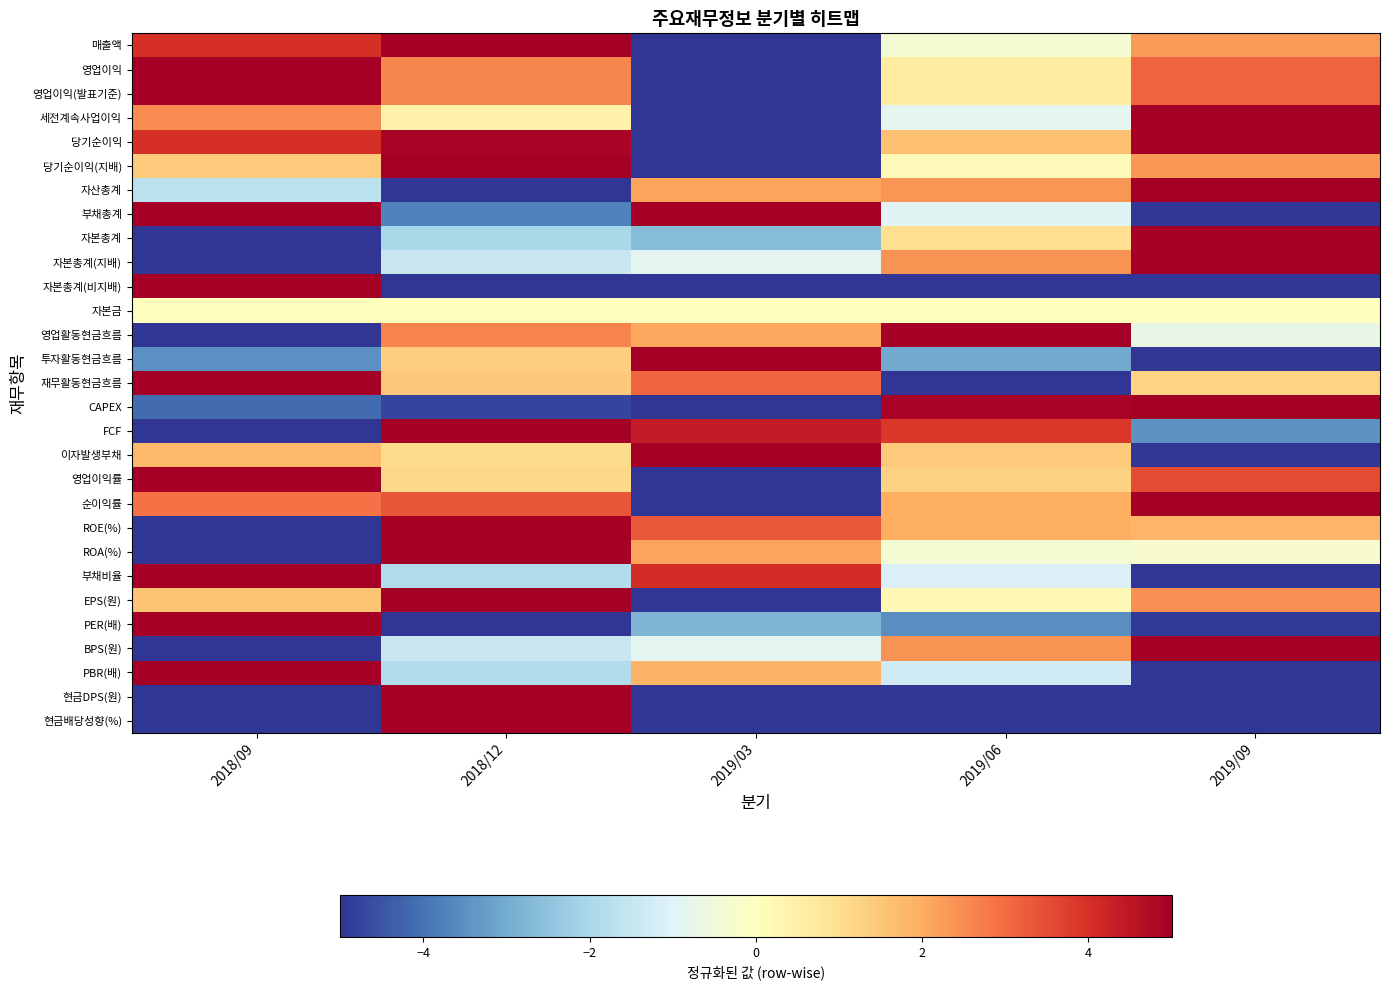

Reading left to right, list all the values displayed in this chart.

매출액: 2018/09=4.0	2018/12=5.0	2019/03=-5.0	2019/06=-0.3	2019/09=2.3
영업이익: 2018/09=5.0	2018/12=2.6	2019/03=-5.0	2019/06=0.6	2019/09=3.1
영업이익(발표기준): 2018/09=5.0	2018/12=2.6	2019/03=-5.0	2019/06=0.6	2019/09=3.1
세전계속사업이익: 2018/09=2.5	2018/12=0.4	2019/03=-5.0	2019/06=-0.8	2019/09=5.0
당기순이익: 2018/09=4.0	2018/12=4.9	2019/03=-5.0	2019/06=1.6	2019/09=5.0
당기순이익(지배): 2018/09=1.4	2018/12=5.0	2019/03=-5.0	2019/06=0.1	2019/09=2.3
자산총계: 2018/09=-1.7	2018/12=-5.0	2019/03=2.1	2019/06=2.4	2019/09=5.0
부채총계: 2018/09=5.0	2018/12=-3.8	2019/03=5.0	2019/06=-0.9	2019/09=-5.0
자본총계: 2018/09=-5.0	2018/12=-2.0	2019/03=-2.6	2019/06=1.0	2019/09=5.0
자본총계(지배): 2018/09=-5.0	2018/12=-1.5	2019/03=-0.9	2019/06=2.4	2019/09=5.0
자본총계(비지배): 2018/09=5.0	2018/12=-5.0	2019/03=-5.0	2019/06=-5.0	2019/09=-5.0
자본금: 2018/09=0.0	2018/12=0.0	2019/03=0.0	2019/06=0.0	2019/09=0.0
영업활동현금흐름: 2018/09=-5.0	2018/12=2.6	2019/03=2.1	2019/06=5.0	2019/09=-0.7
투자활동현금흐름: 2018/09=-3.5	2018/12=1.3	2019/03=5.0	2019/06=-3.0	2019/09=-5.0
재무활동현금흐름: 2018/09=5.0	2018/12=1.5	2019/03=3.1	2019/06=-5.0	2019/09=1.2
CAPEX: 2018/09=-4.1	2018/12=-4.7	2019/03=-5.0	2019/06=4.9	2019/09=5.0
FCF: 2018/09=-5.0	2018/12=5.0	2019/03=4.4	2019/06=3.8	2019/09=-3.5
이자발생부채: 2018/09=1.8	2018/12=1.1	2019/03=5.0	2019/06=1.4	2019/09=-5.0
영업이익률: 2018/09=5.0	2018/12=1.1	2019/03=-5.0	2019/06=1.3	2019/09=3.5
순이익률: 2018/09=2.9	2018/12=3.4	2019/03=-5.0	2019/06=2.0	2019/09=5.0
ROE(%): 2018/09=-5.0	2018/12=5.0	2019/03=3.4	2019/06=2.0	2019/09=1.8
ROA(%): 2018/09=-5.0	2018/12=5.0	2019/03=2.1	2019/06=-0.3	2019/09=-0.2
부채비율: 2018/09=5.0	2018/12=-1.8	2019/03=4.1	2019/06=-1.1	2019/09=-5.0
EPS(원): 2018/09=1.5	2018/12=5.0	2019/03=-5.0	2019/06=0.2	2019/09=2.4
PER(배): 2018/09=5.0	2018/12=-5.0	2019/03=-2.8	2019/06=-3.5	2019/09=-4.9
BPS(원): 2018/09=-5.0	2018/12=-1.5	2019/03=-0.9	2019/06=2.4	2019/09=5.0
PBR(배): 2018/09=5.0	2018/12=-1.8	2019/03=1.8	2019/06=-1.3	2019/09=-5.0
현금DPS(원): 2018/09=-5.0	2018/12=5.0	2019/03=-5.0	2019/06=-5.0	2019/09=-5.0
현금배당성향(%): 2018/09=-5.0	2018/12=5.0	2019/03=-5.0	2019/06=-5.0	2019/09=-5.0